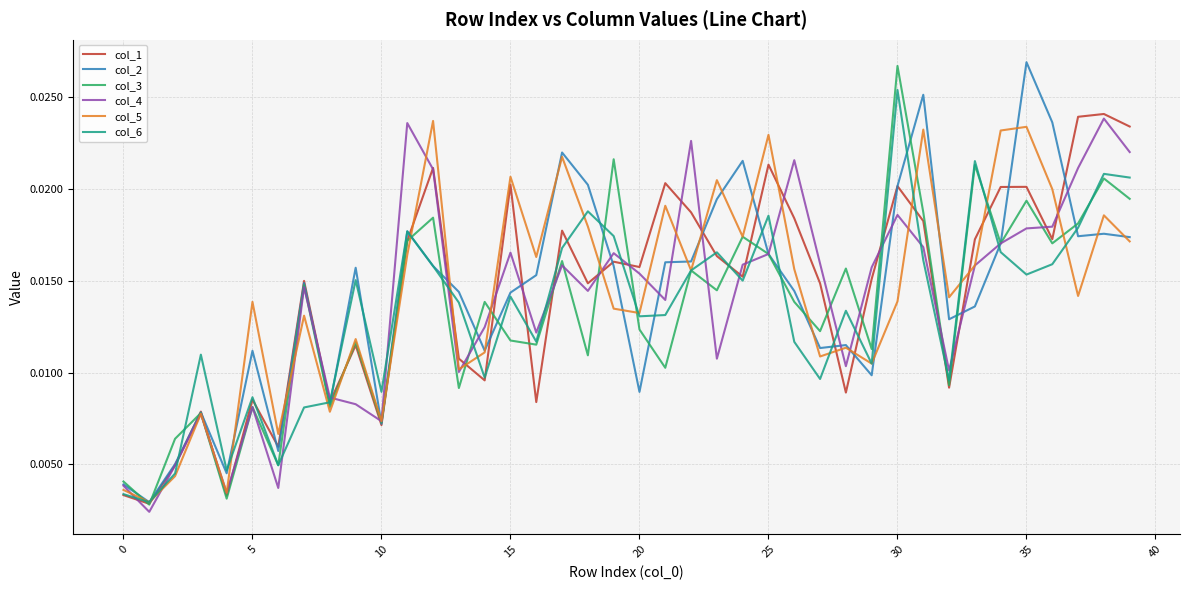

Which series ends up on top after the final intersection of col_5 and col_6?

col_6